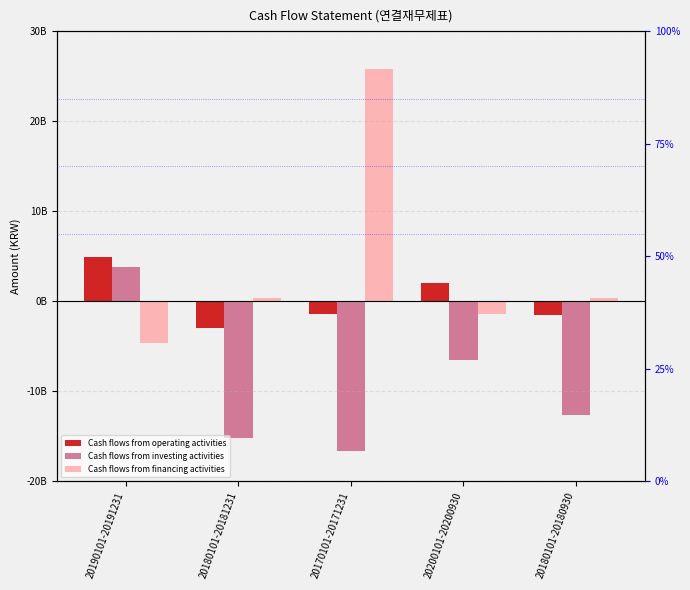

The value of Cash flows from operating activities at 20180101-20180930 is -1575870960. True or false?

True